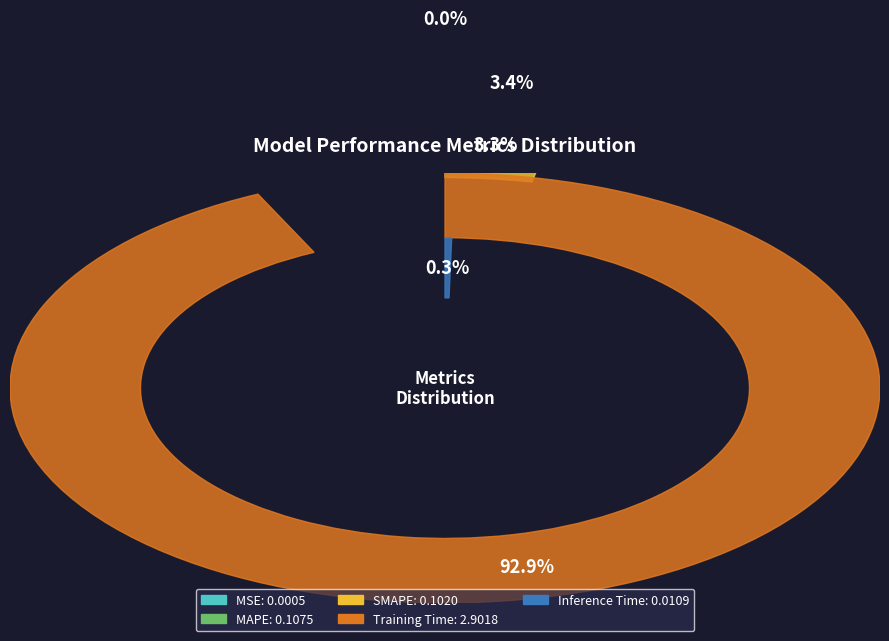

To the nearest percent, what is the difference between the SMAPE and MSE slice percentages?

3%